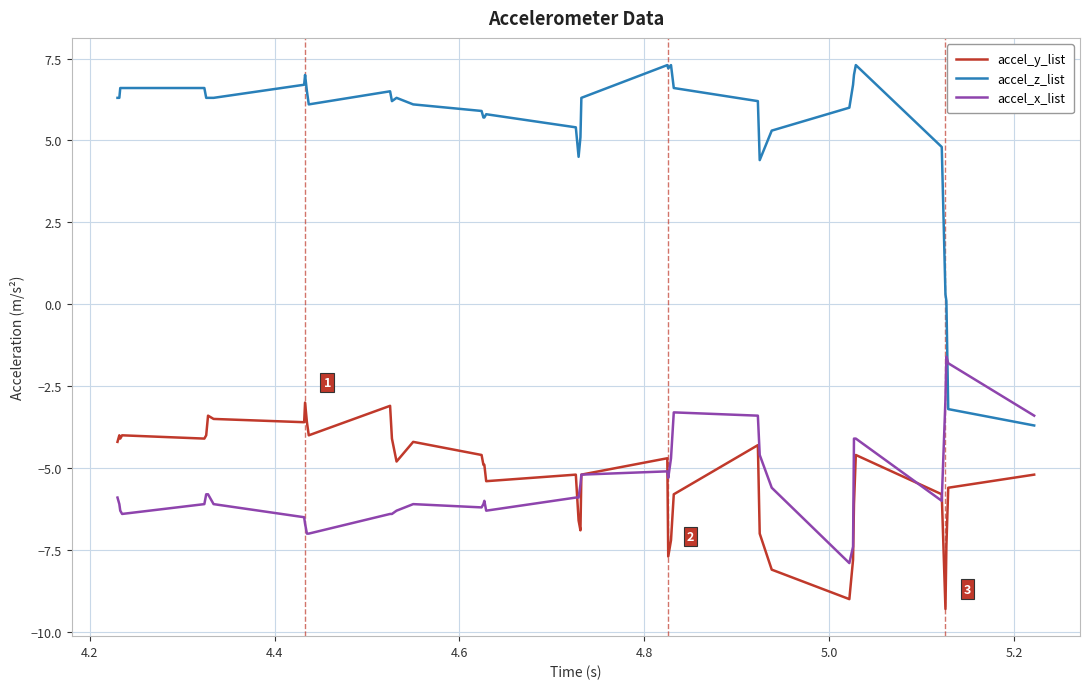

What is the smallest value displayed?

-9.3